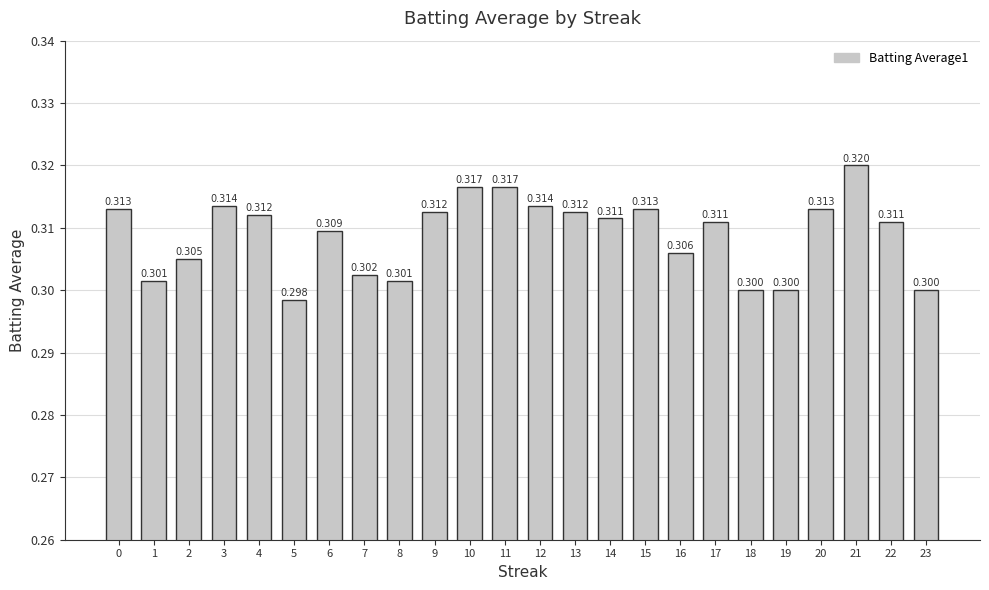

Are the bars grouped side by side (vs. stacked)?

No